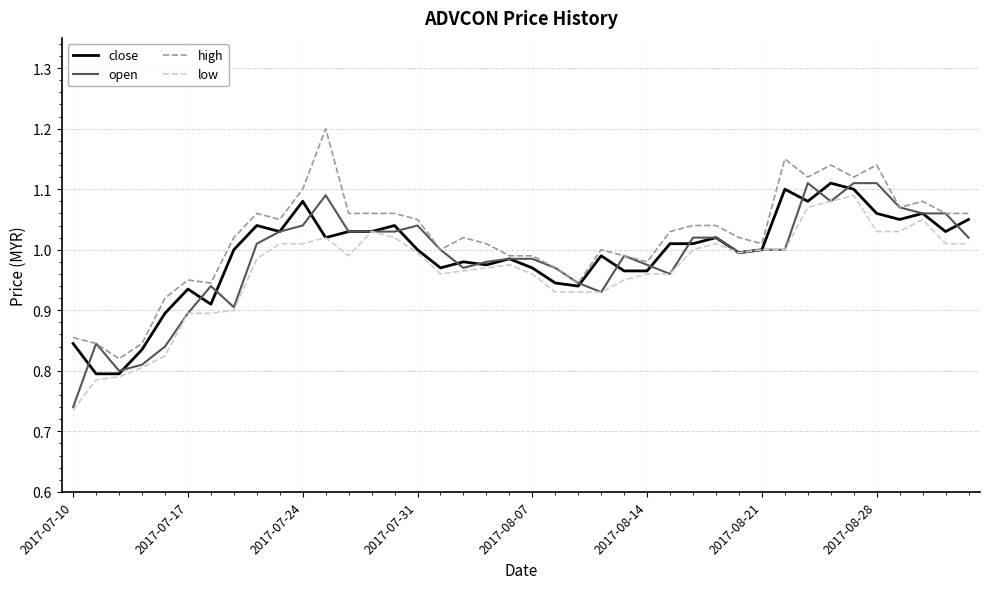

What is the greatest value displayed?

1.2